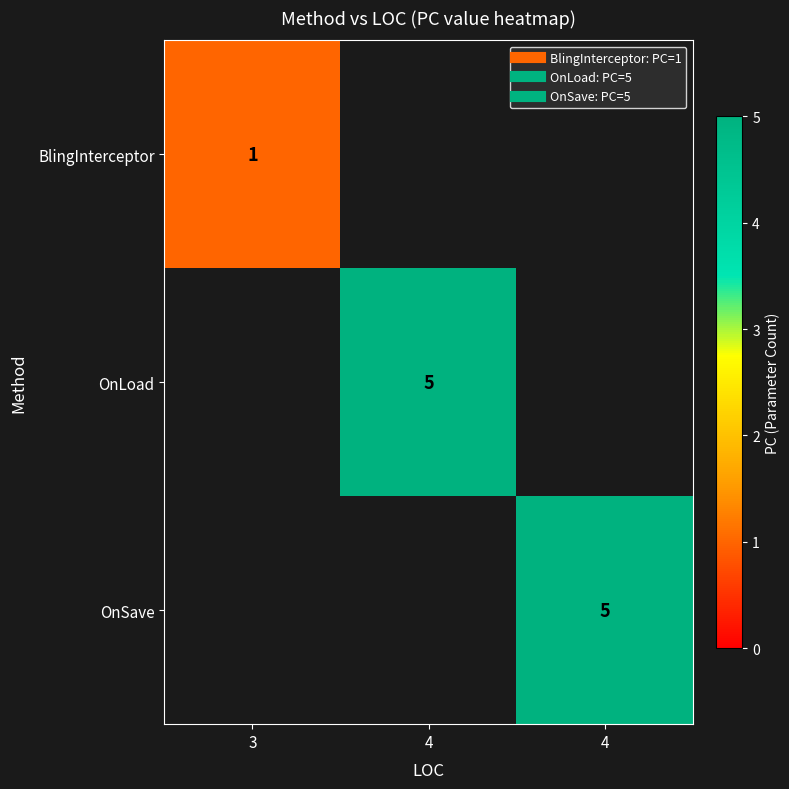

How many values in the BlingInterceptor series exceed 0?

1